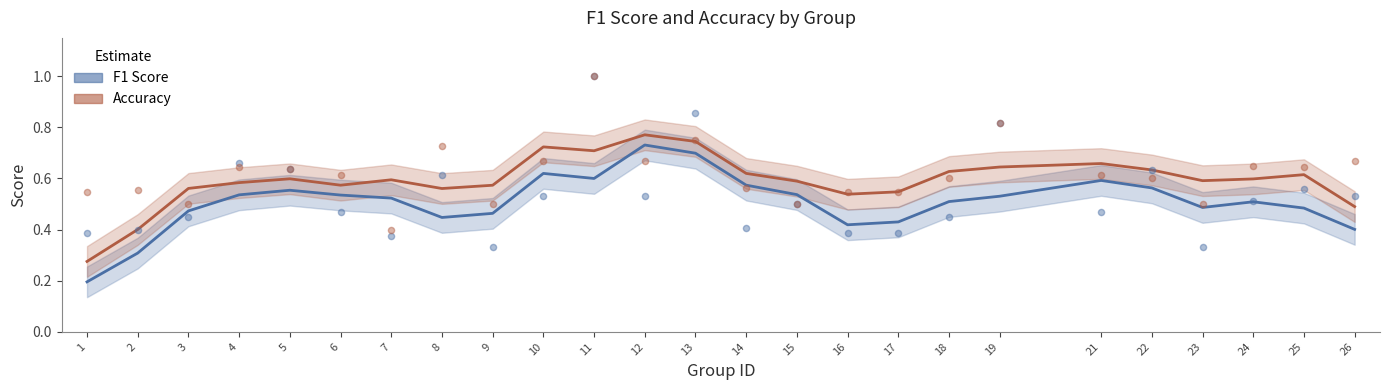

What is the total value across all series at 19?

1.2